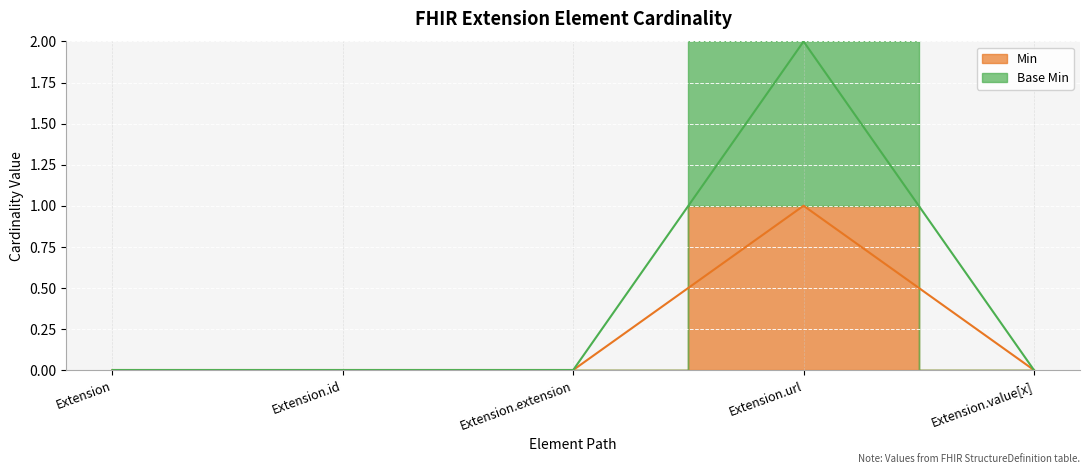

Which series has the largest total across all categories?

Base Min